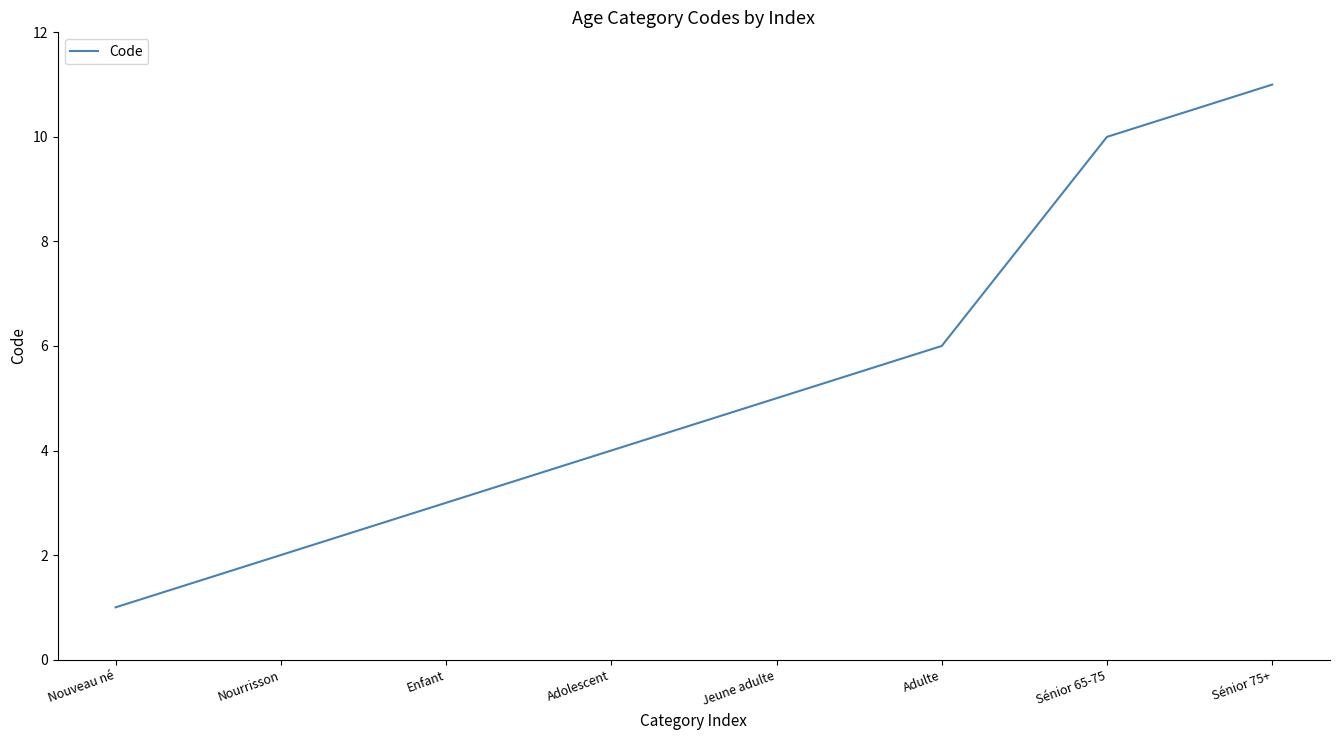

What is the greatest value displayed?

11